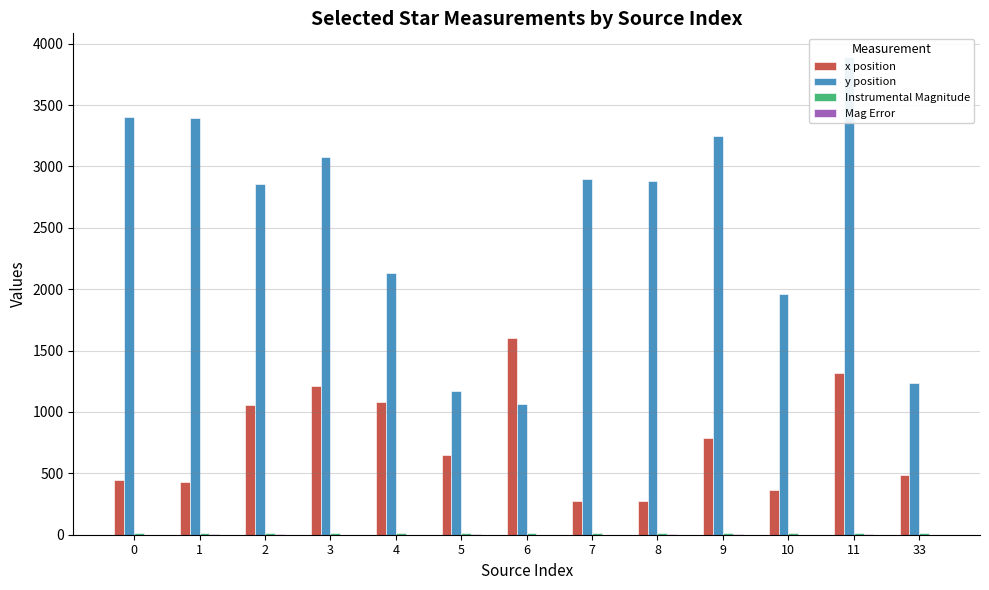

At which label is y position closest to 2475?

4